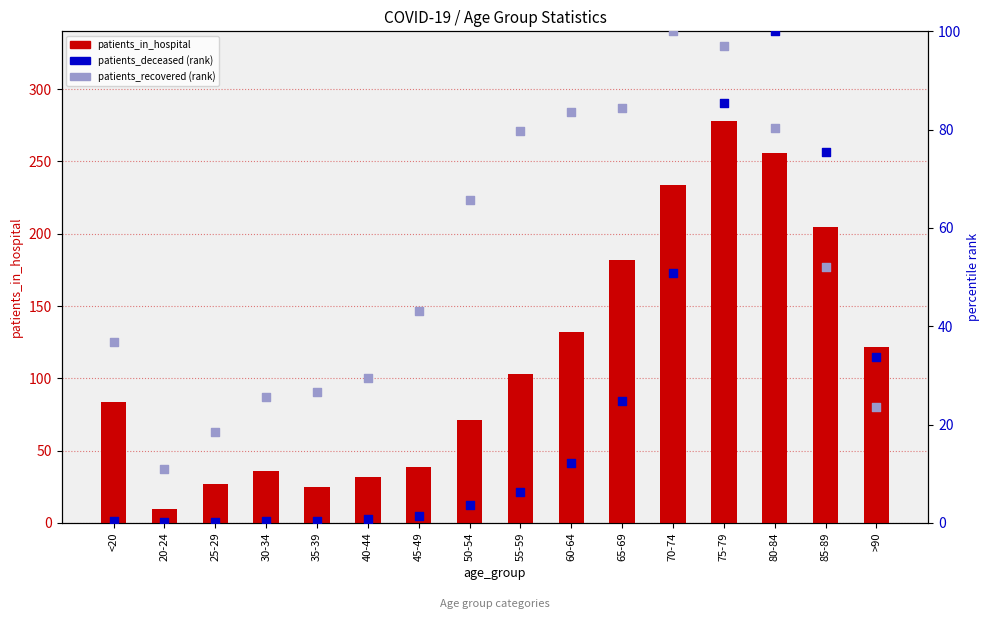

What are all the series names shown in the legend?

patients_in_hospital, patients_deceased (rank), patients_recovered (rank)